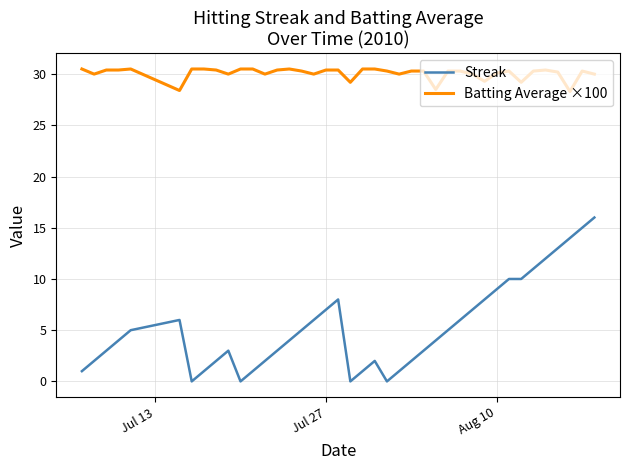

What is the greatest value displayed?

30.5